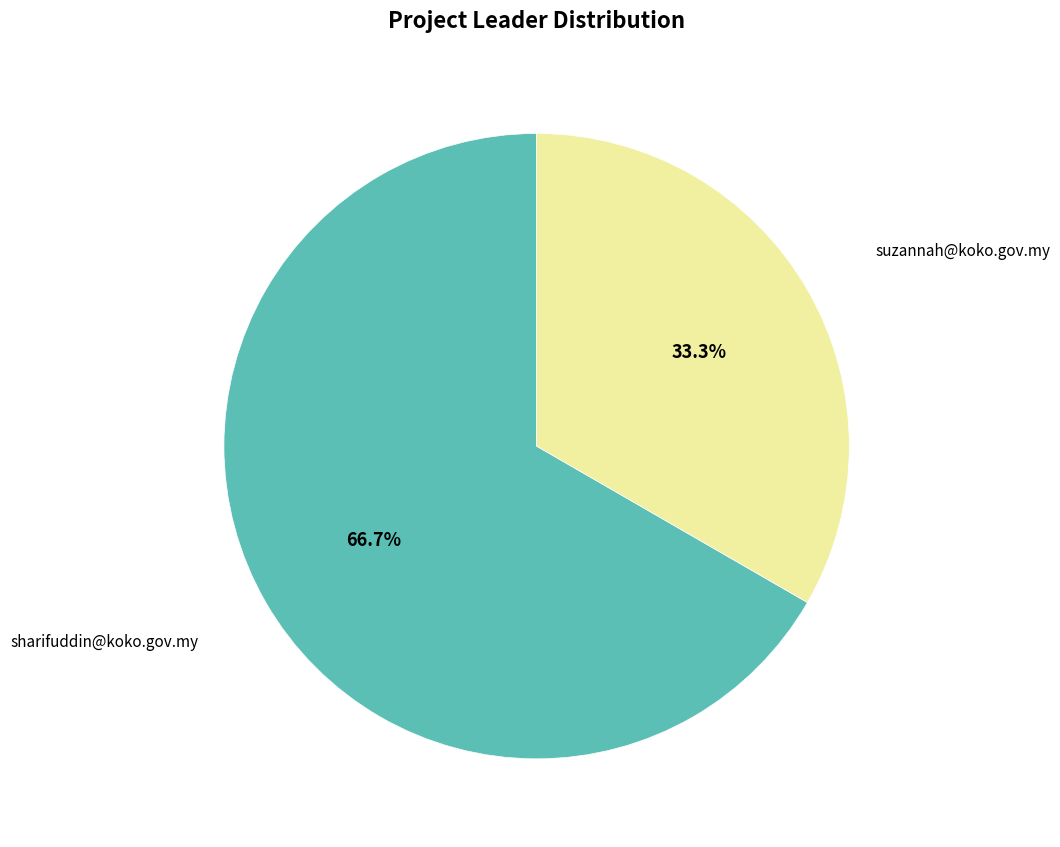

Does any single category account for the majority?

Yes